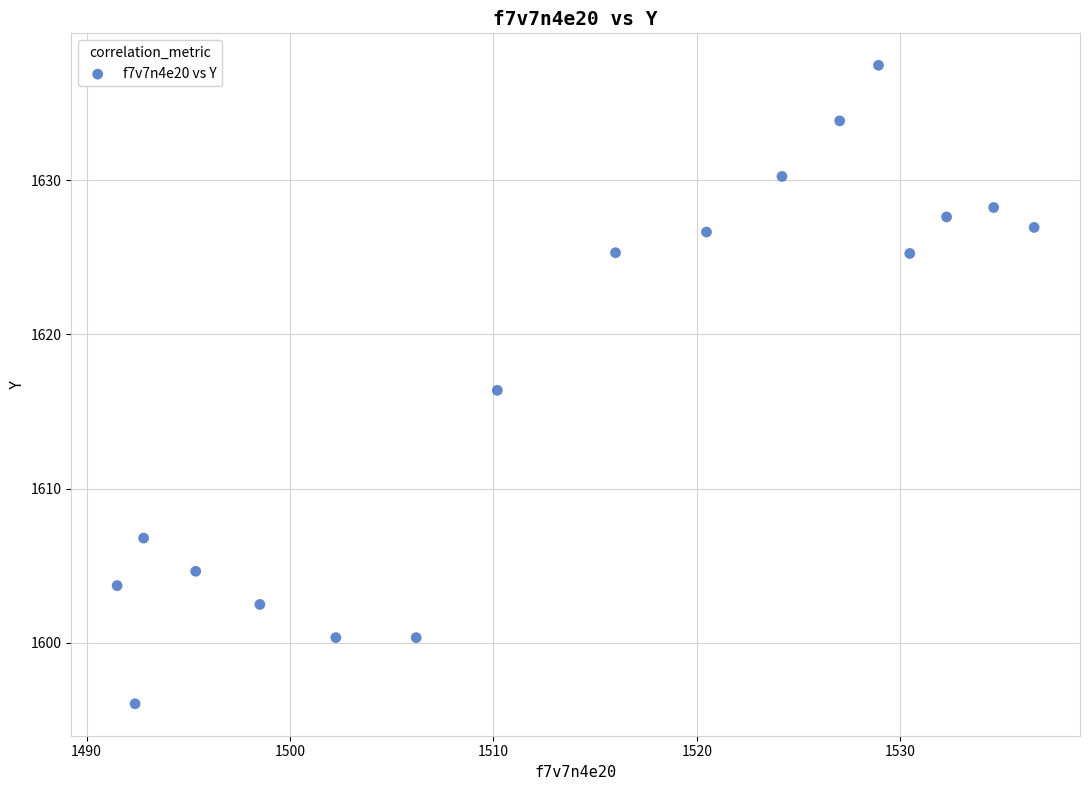

What is the range of X values (max minus min)?

45.1